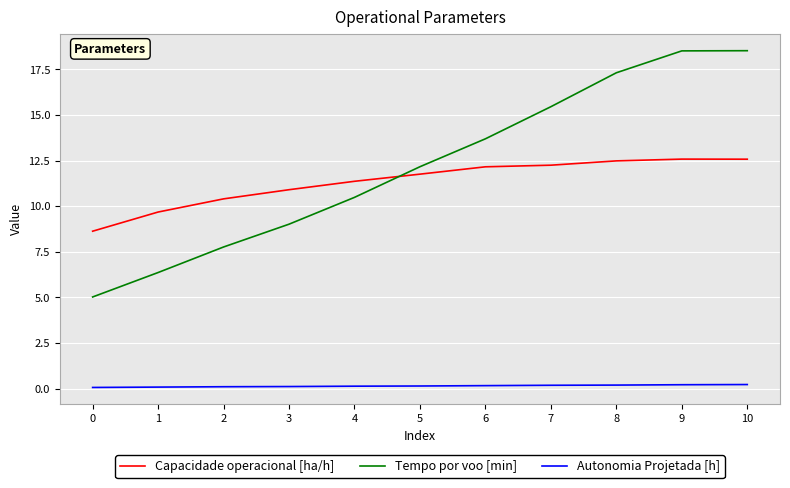

What is the difference between the Capacidade operacional [ha/h] values at 6 and 7?

0.1